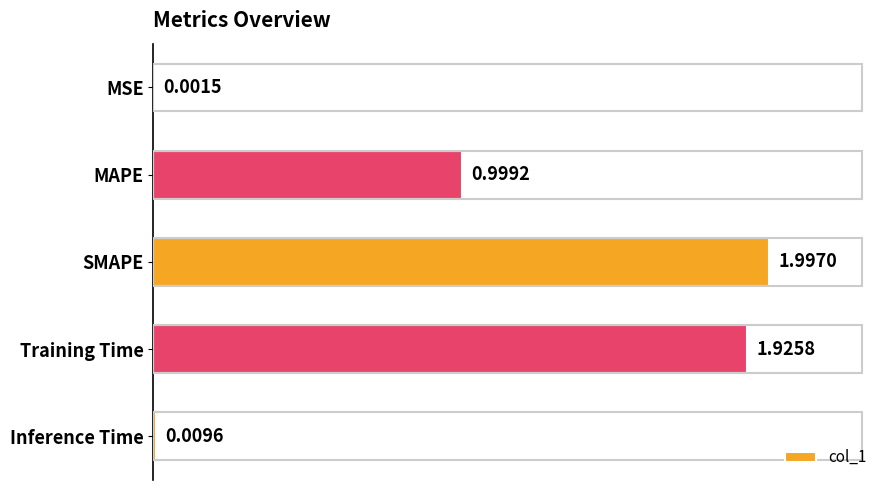

What is the sum of all values?

4.9